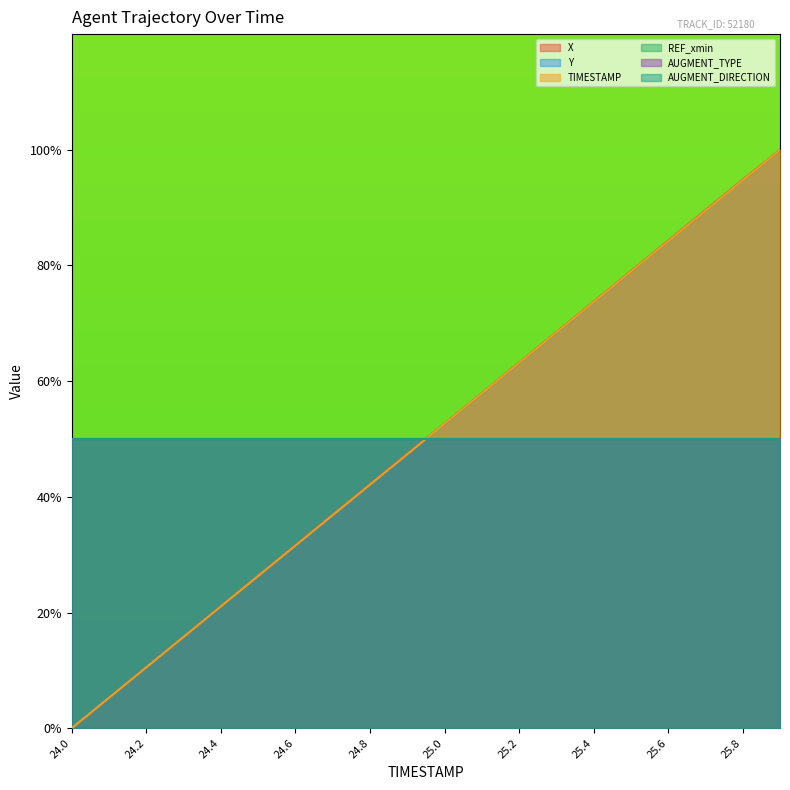

What is the sum of all TIMESTAMP values?

1000.0